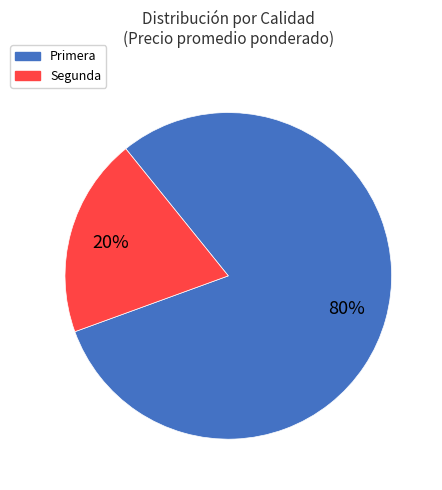

To the nearest percent, what is the average slice percentage?

50%